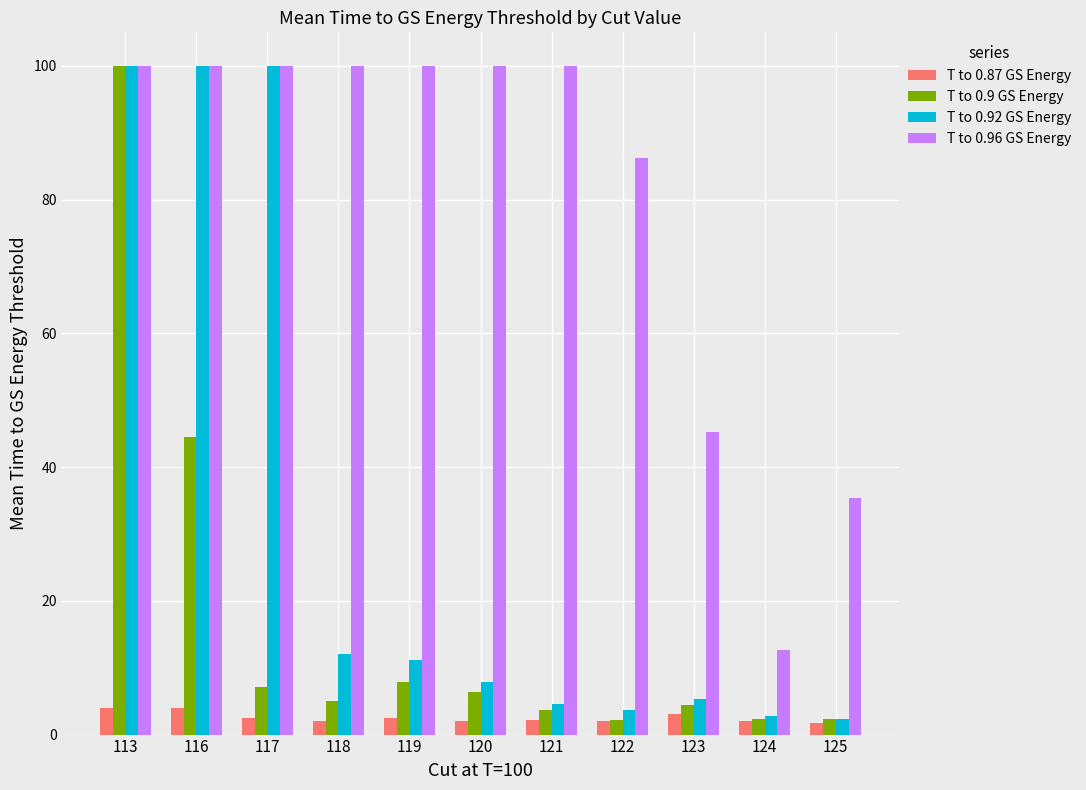

Rank the series at 121 from highest to lowest value.

T to 0.96 GS Energy, T to 0.92 GS Energy, T to 0.9 GS Energy, T to 0.87 GS Energy